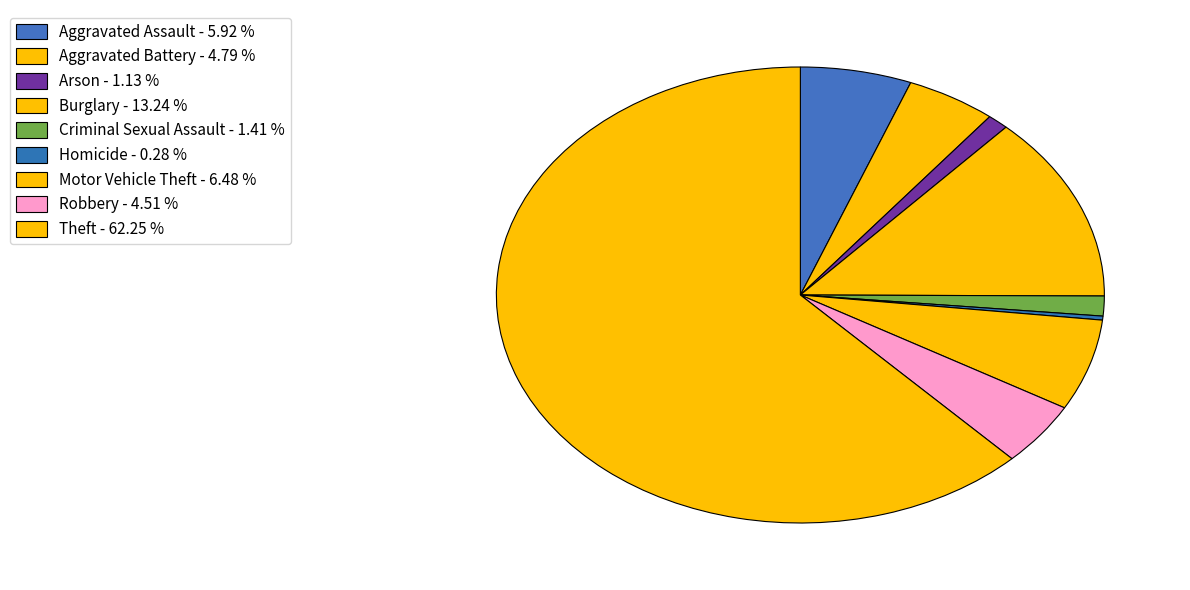

What percentage is the Motor Vehicle Theft slice, to the nearest percent?

6%